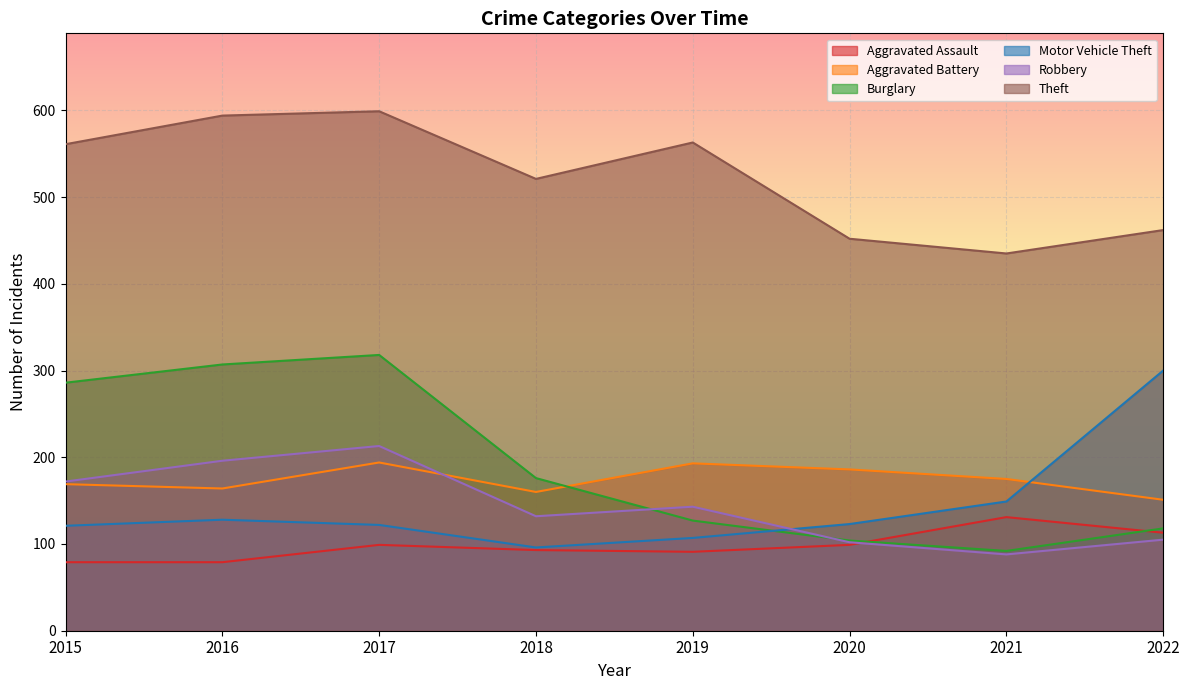

Which series has the widest spread of values?

Burglary